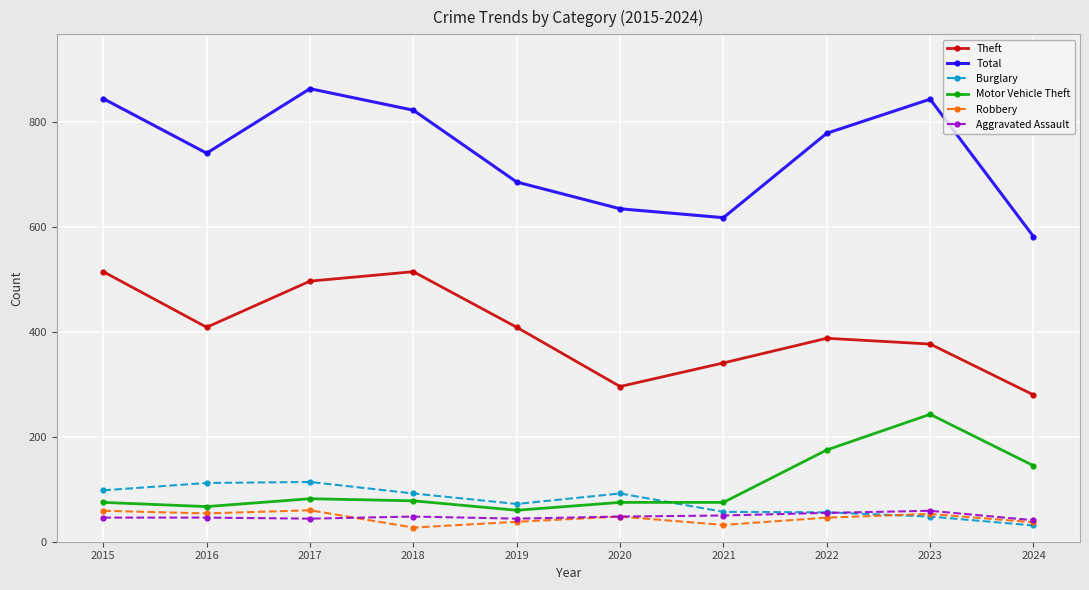

What is the spread (max minus min) of values at 2016?

695